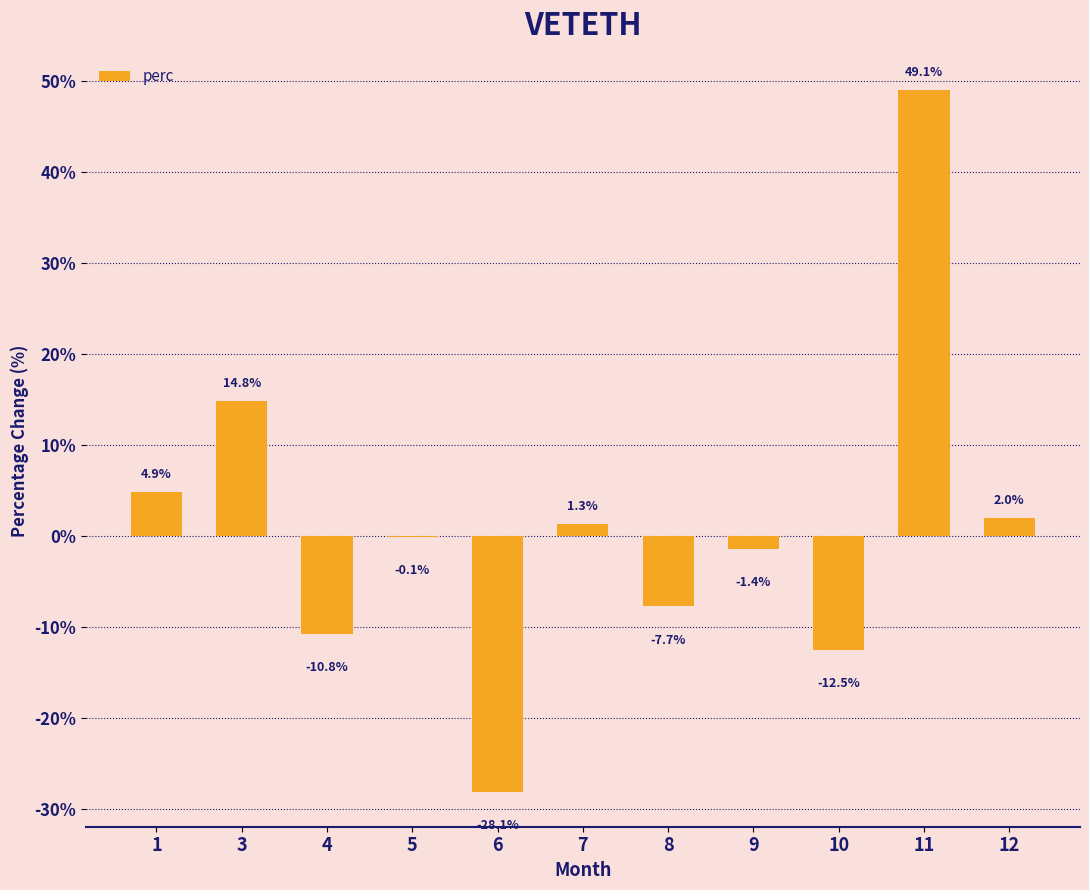

What is the difference between the values at 4 and 1?

15.6